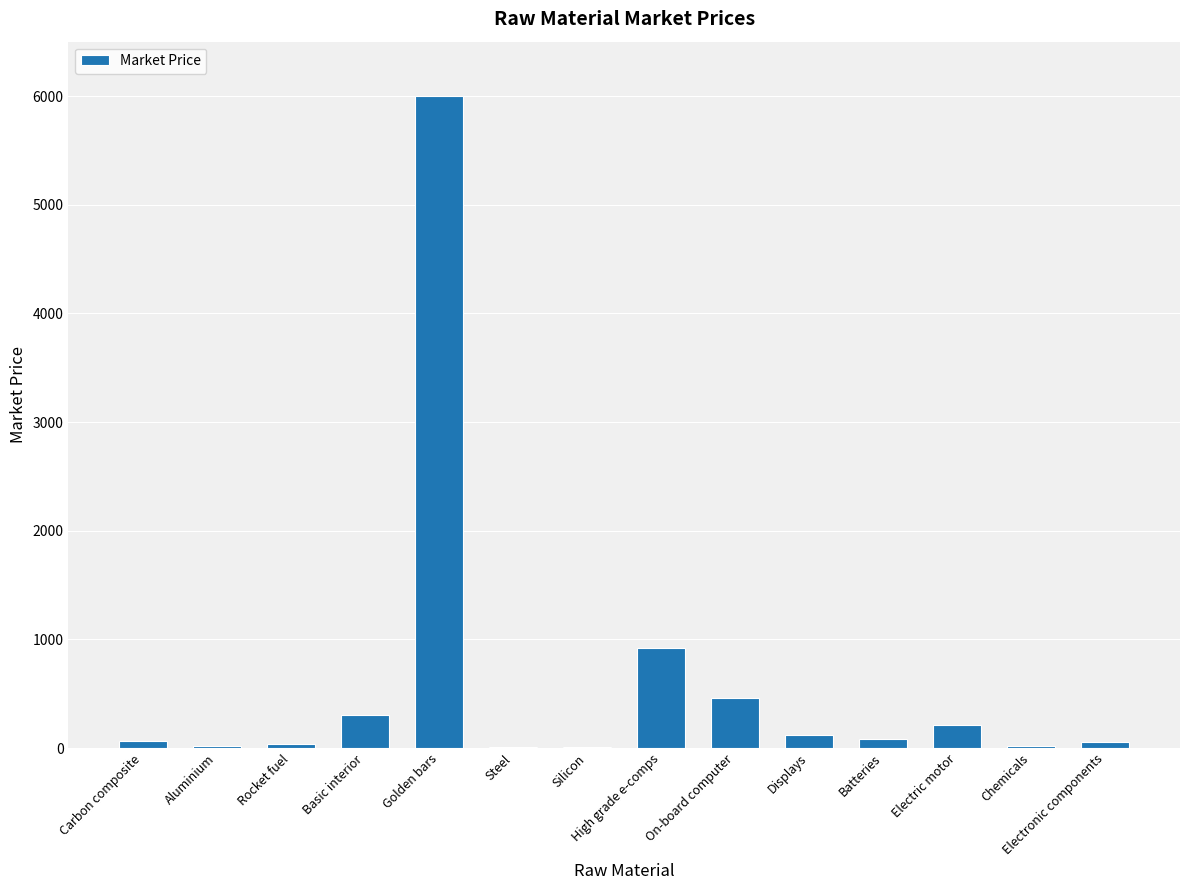

At which label is the value closest to 3003?

High grade e-comps